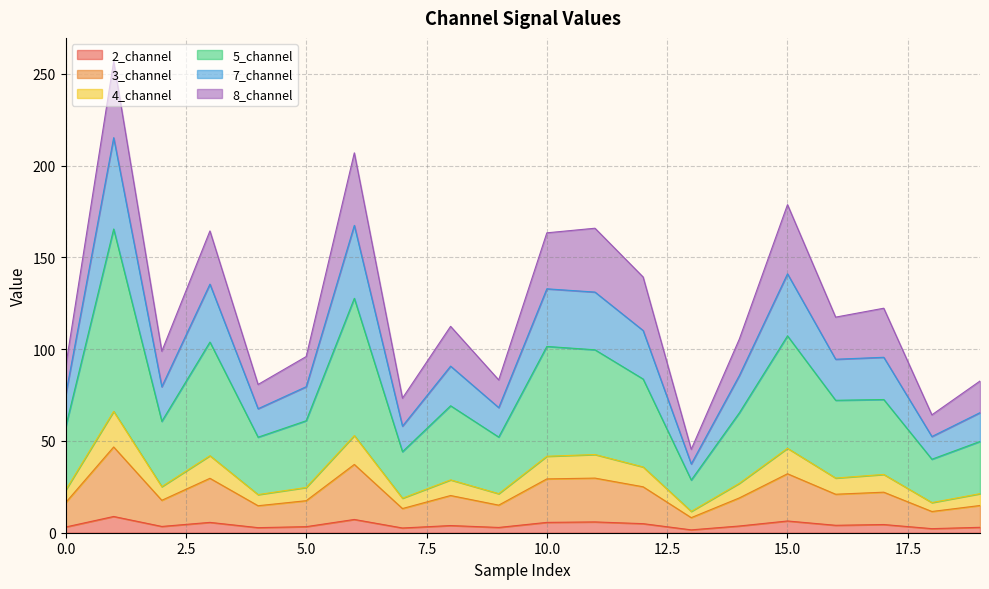

How many data points in 2_channel are above 3?

14